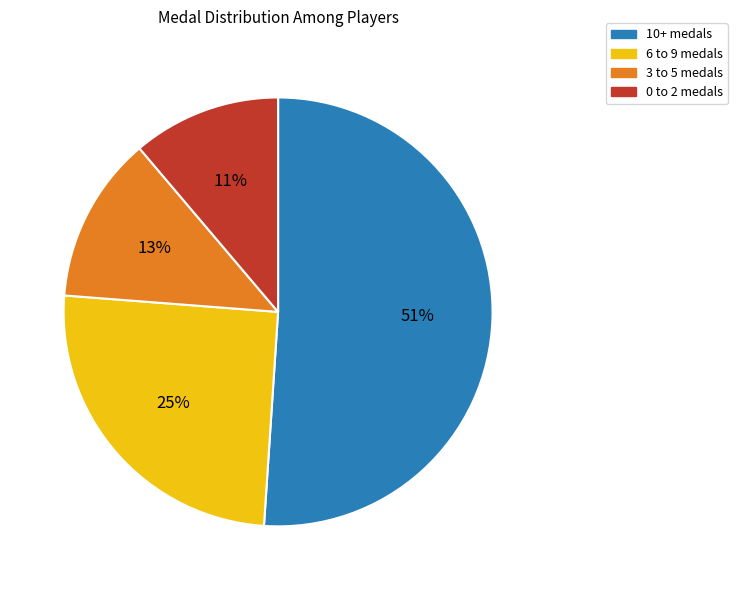

Is there any slice that represents more than half of the pie?

Yes